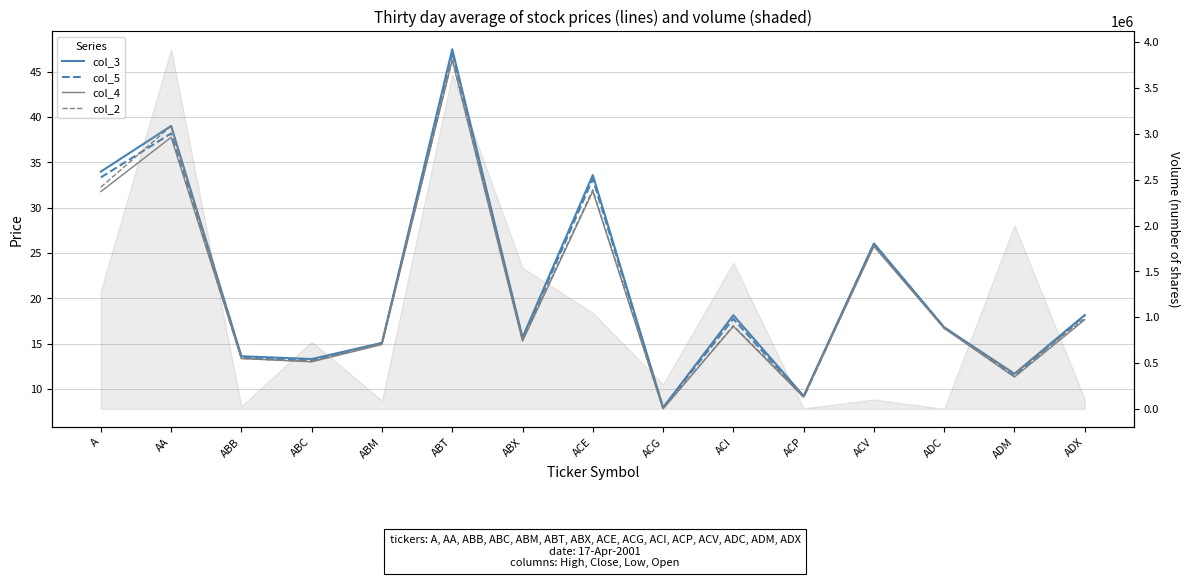

What is the sum of all col_3 values?

319.9